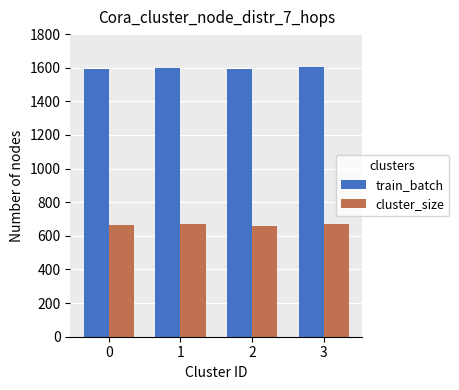

What is the lowest value of the cluster_size series?

660